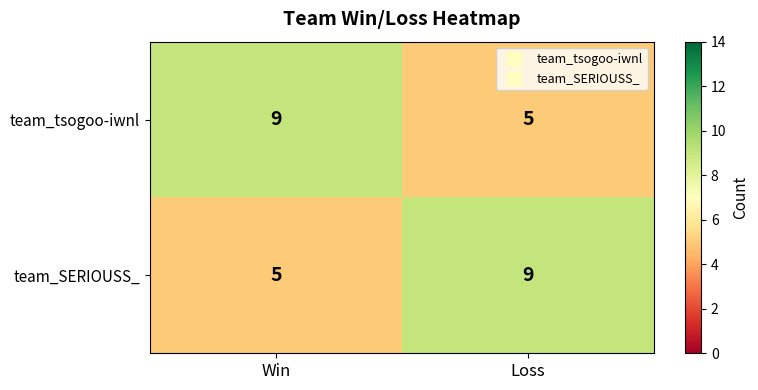

What is the difference between the team_SERIOUSS_ values at Win and Loss?

4